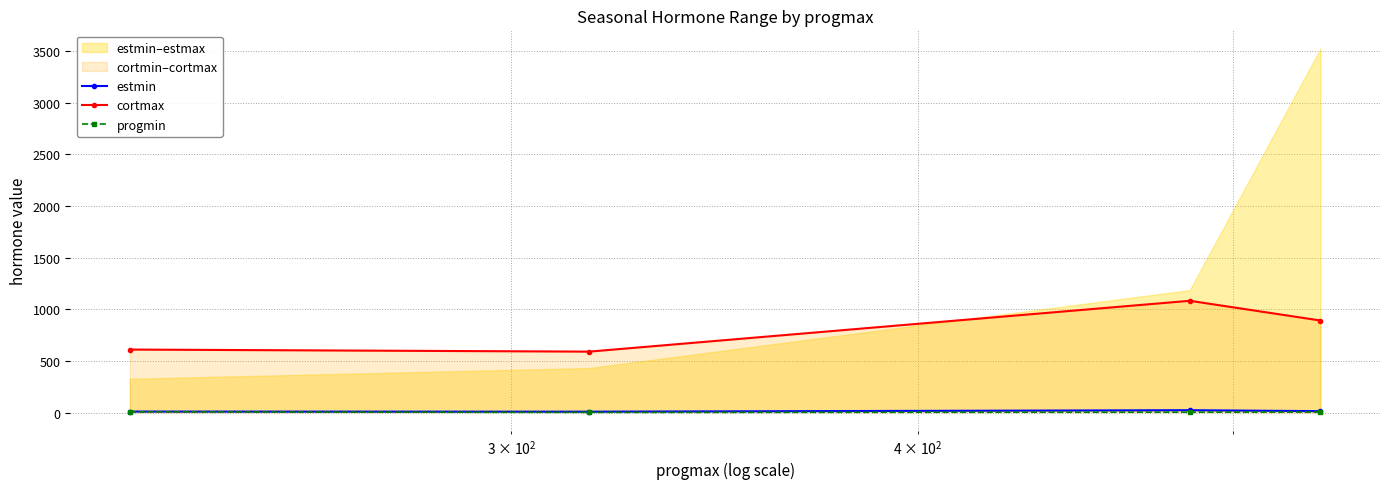

True or false: progmin has more than 2 points higher than both neighbors.

False